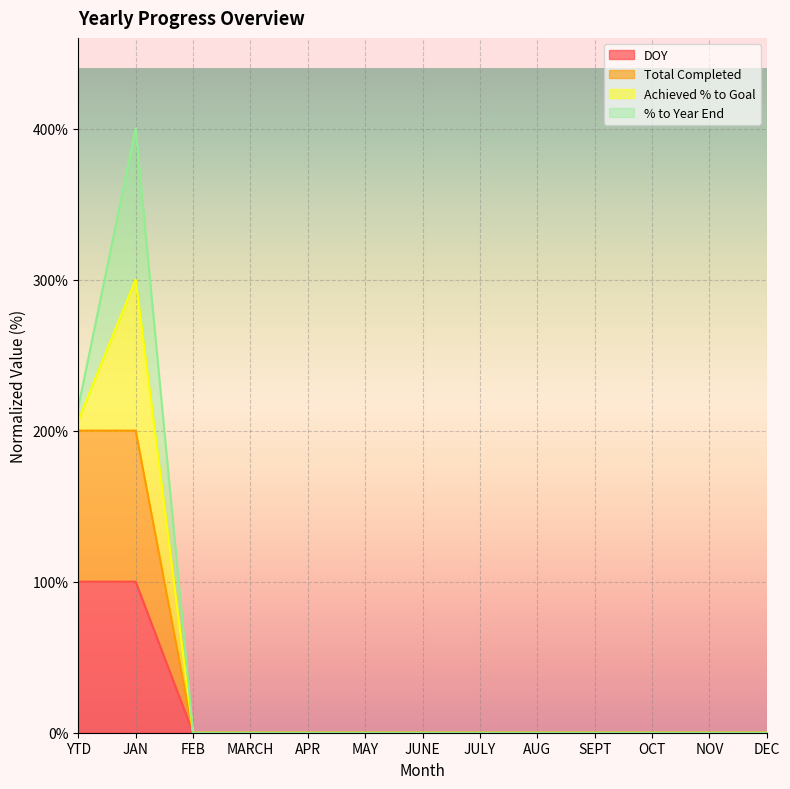

True or false: DOY and Total Completed cross at least once.

False